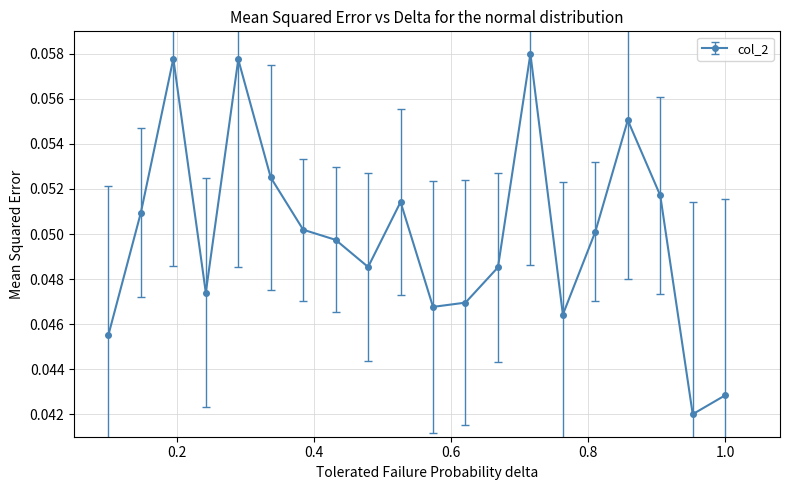

What is the sum of all values?

1.0